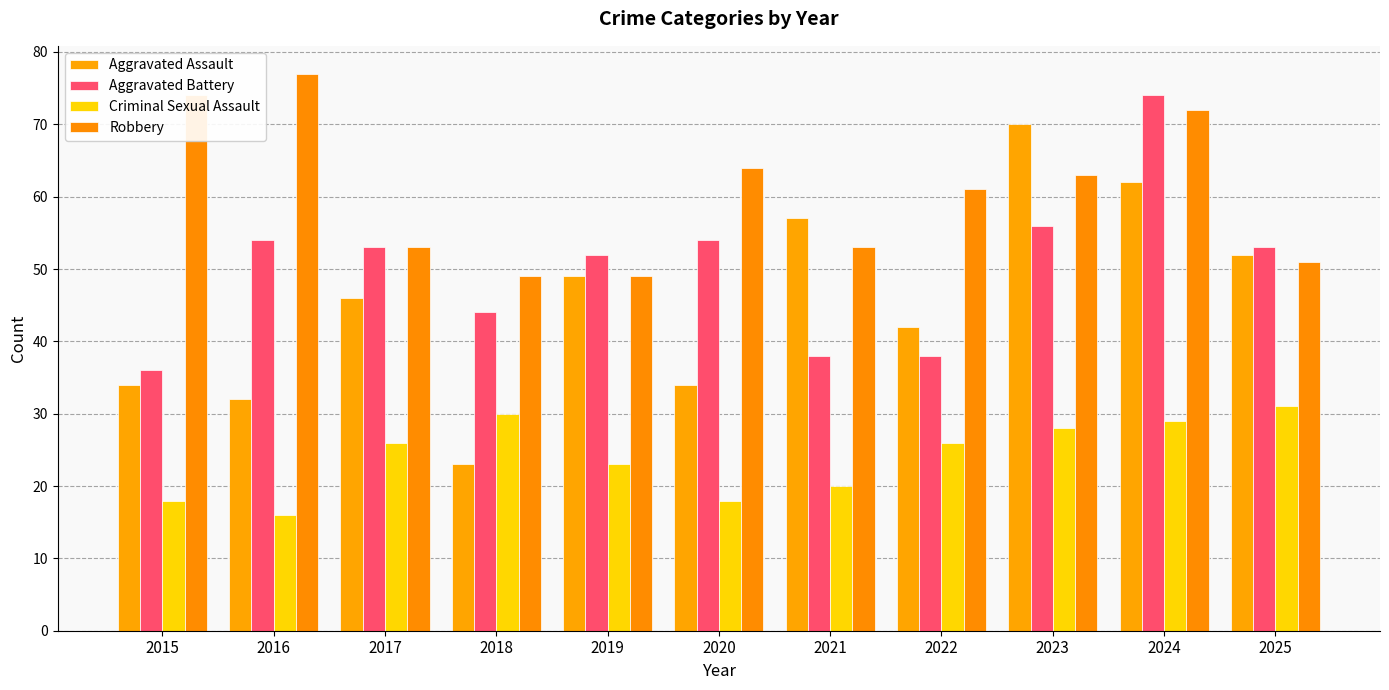

What is the value of the Aggravated Battery bar at the 4th from the left?

44